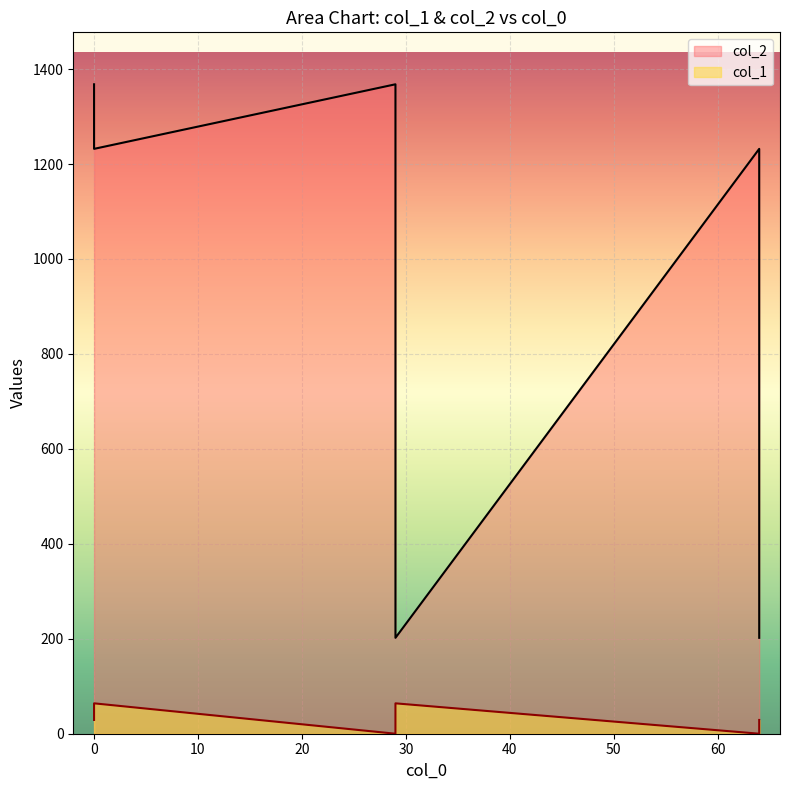

Which series has the largest total across all categories?

col_2